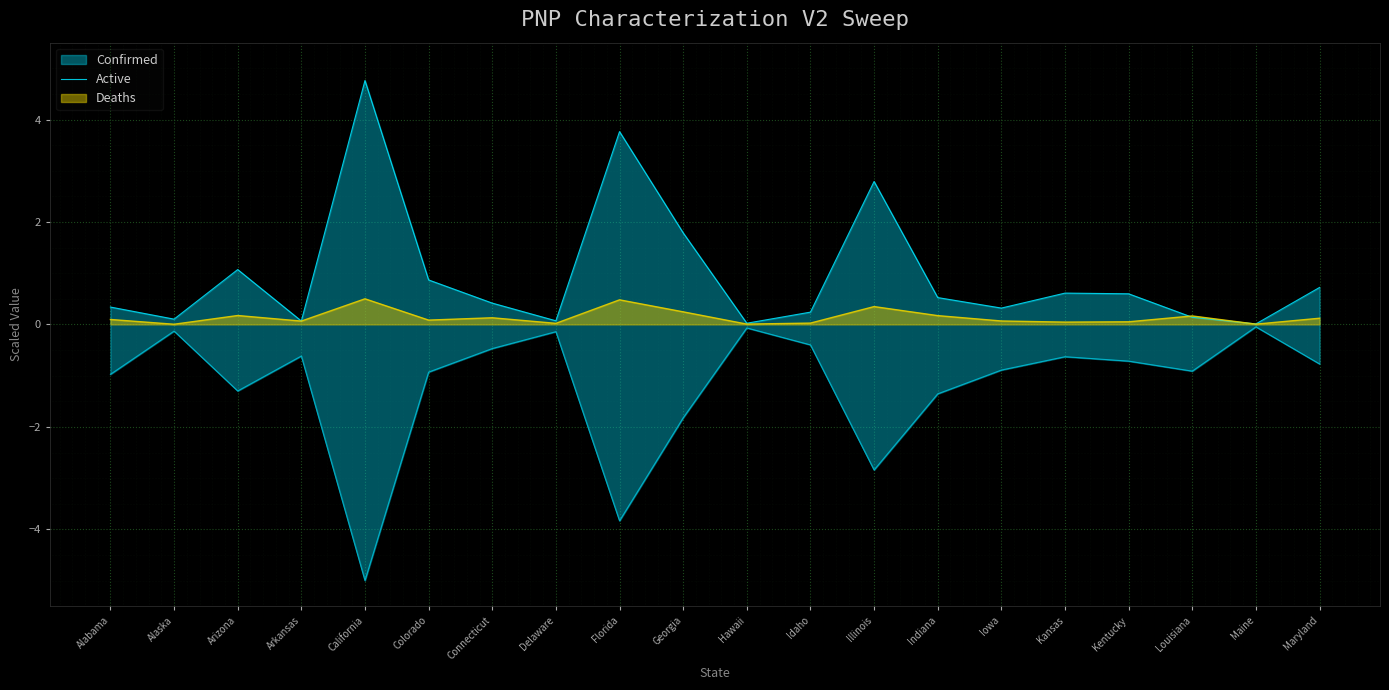

What is the greatest value displayed?

4.8